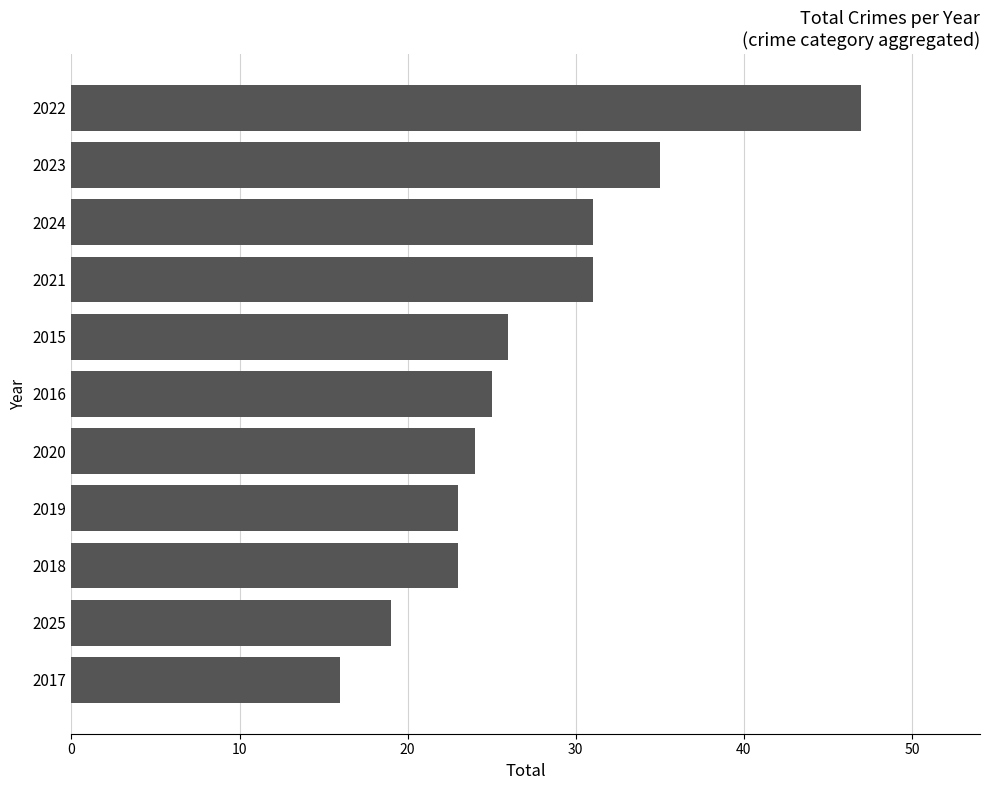

What is the minimum value shown in the chart?

16